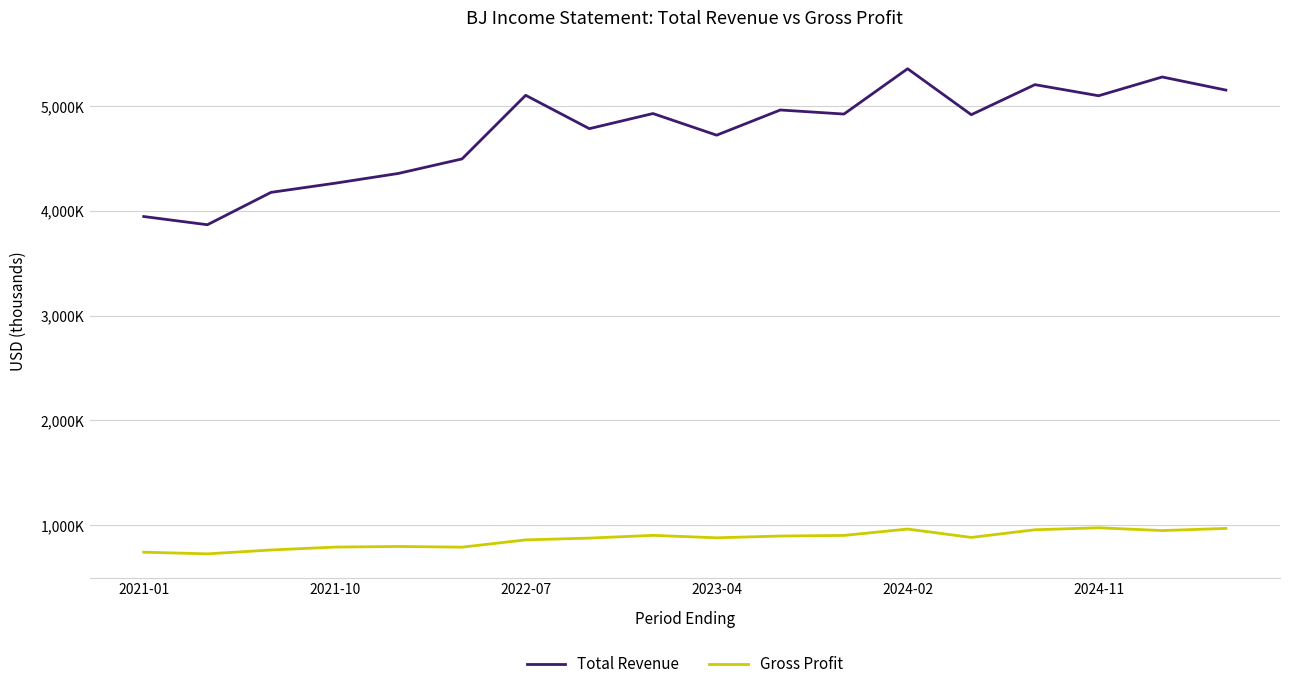

What are all the series names shown in the legend?

Total Revenue, Gross Profit